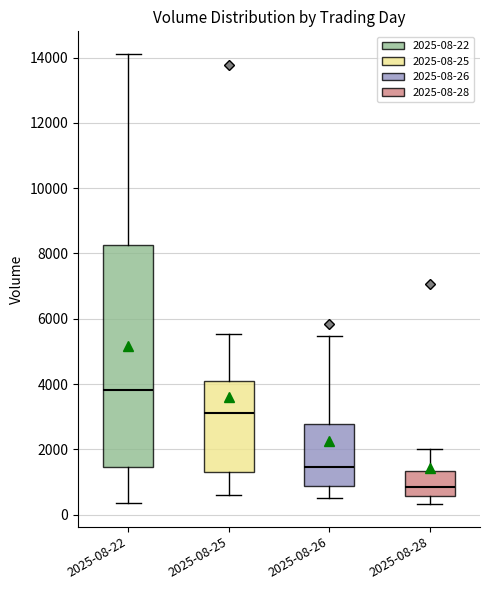

Reading left to right, transcribe this box plot: for each box, give where its median line is, the range the box spans, and where its two whiskers end, as read against the y-axis. The values are not printed on the chart, so give them approximately, as read against the axis.

2025-08-22: median 3800, box 1400 to 8200, whiskers 400 to 14200
2025-08-25: median 3200, box 1400 to 4000, whiskers 600 to 5600
2025-08-26: median 1400, box 800 to 2800, whiskers 400 to 5400
2025-08-28: median 800, box 600 to 1400, whiskers 400 to 2000